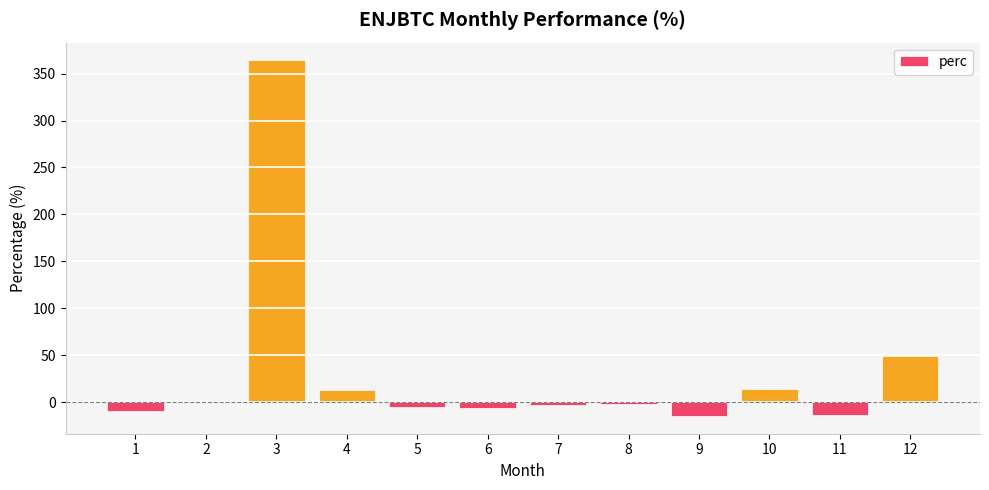

What is the sum of the values at 3 and 4?

376.6